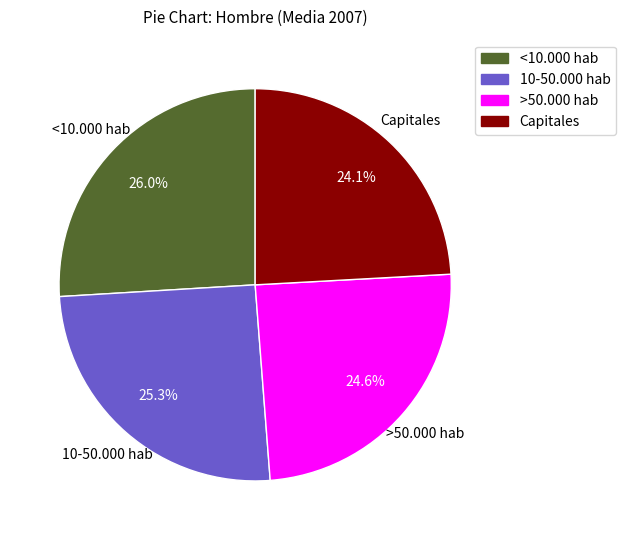

Which has a higher value, 10-50.000 hab or Capitales?

10-50.000 hab